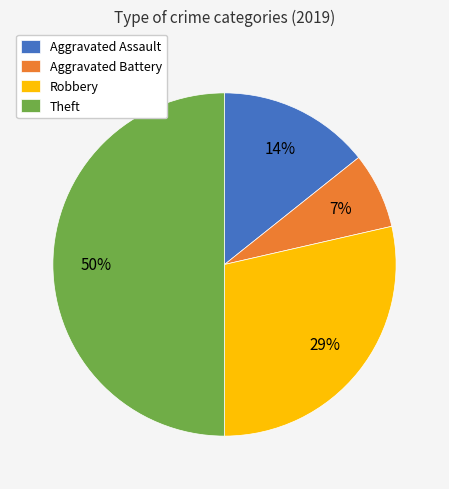

Does Robbery represent more than half of the total?

No